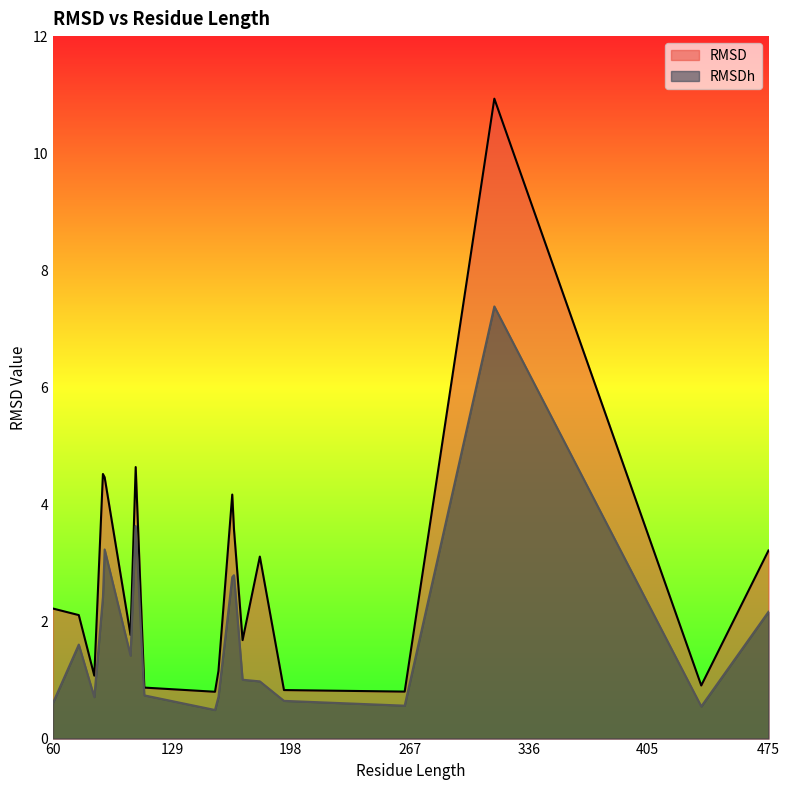

At which label does RMSD first exceed 2?

60